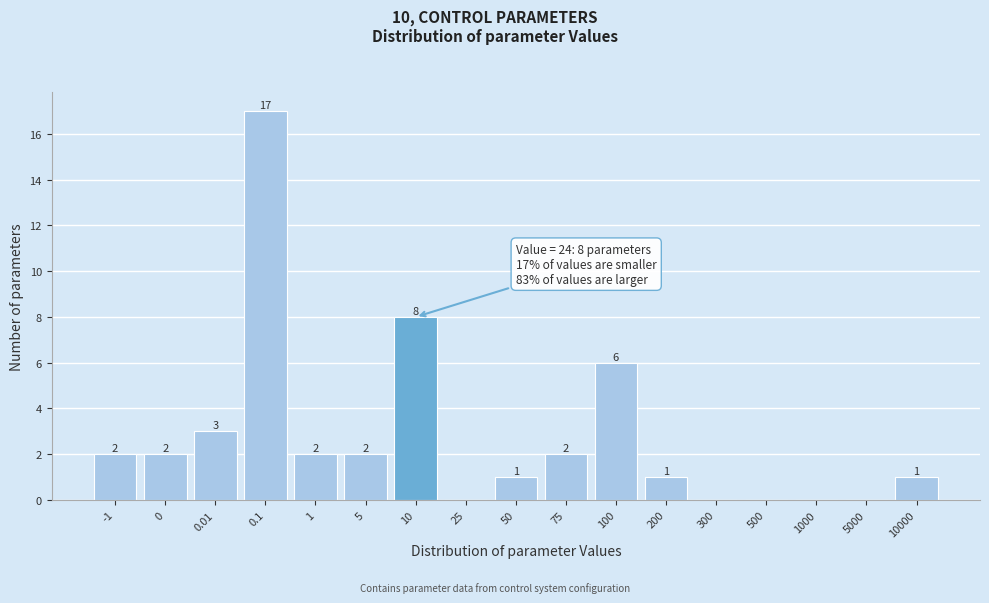

Reading left to right, extract all data points from this chart.

-1=2	0=2	0.01=3	0.1=17	1=2	5=2	10=8	25=0	50=1	75=2	100=6	200=1	300=0	500=0	1000=0	5000=0	10000=1